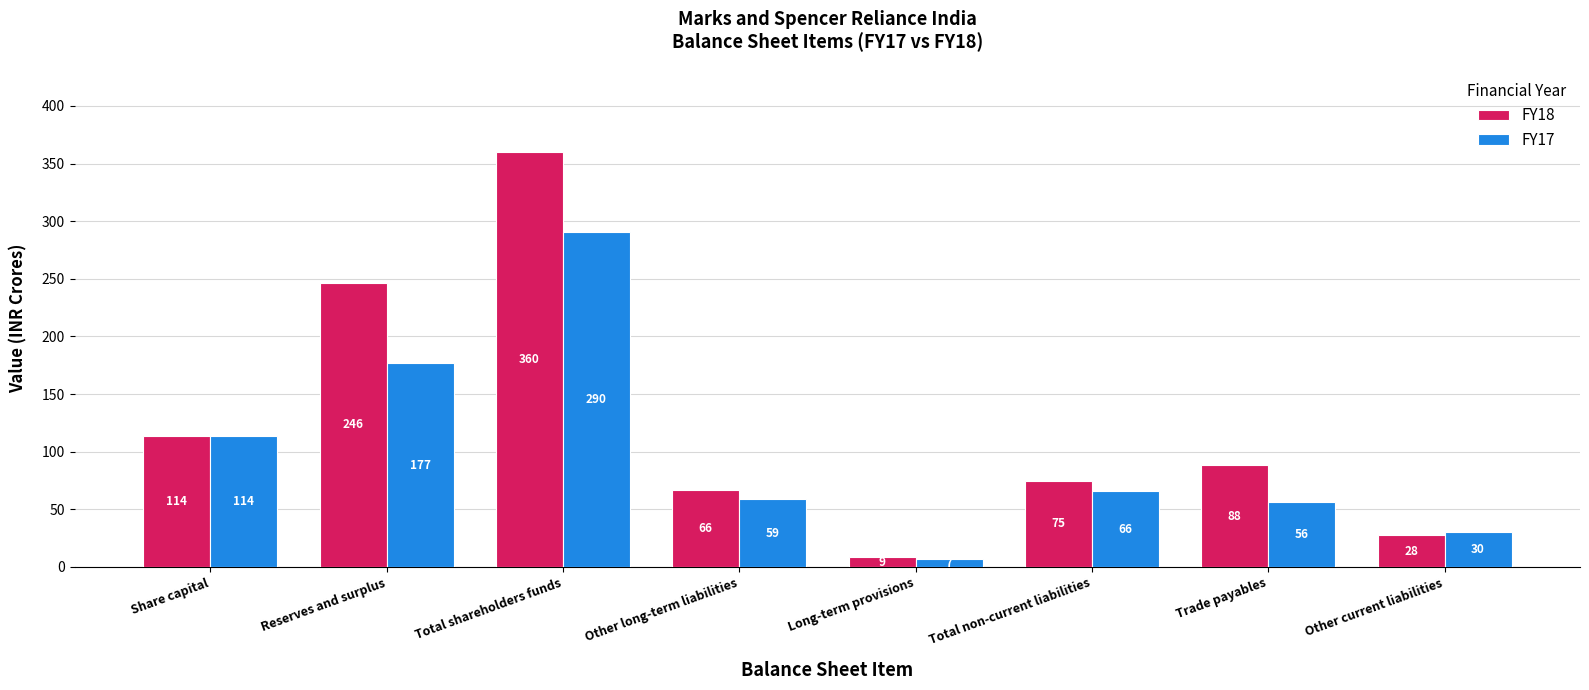

Does the chart contain any negative values?

No